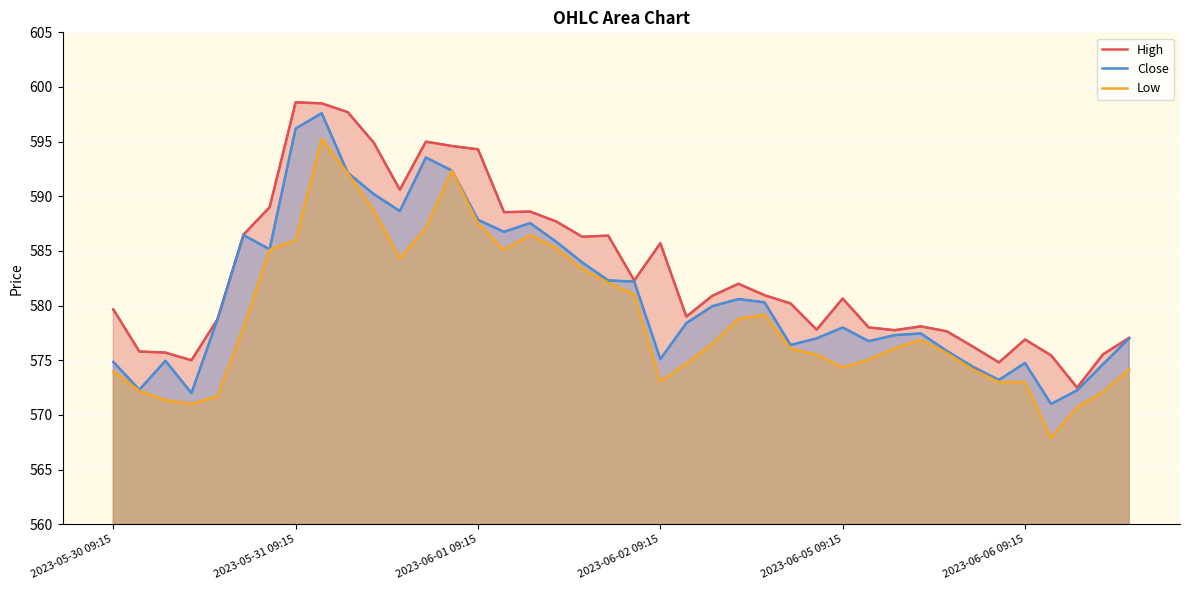

Where is Low nearest to the value 581?

20